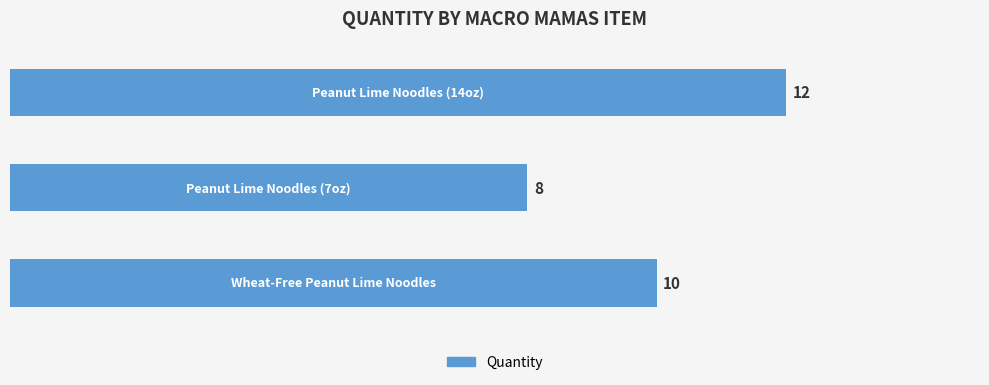

What is the smallest value displayed?

8